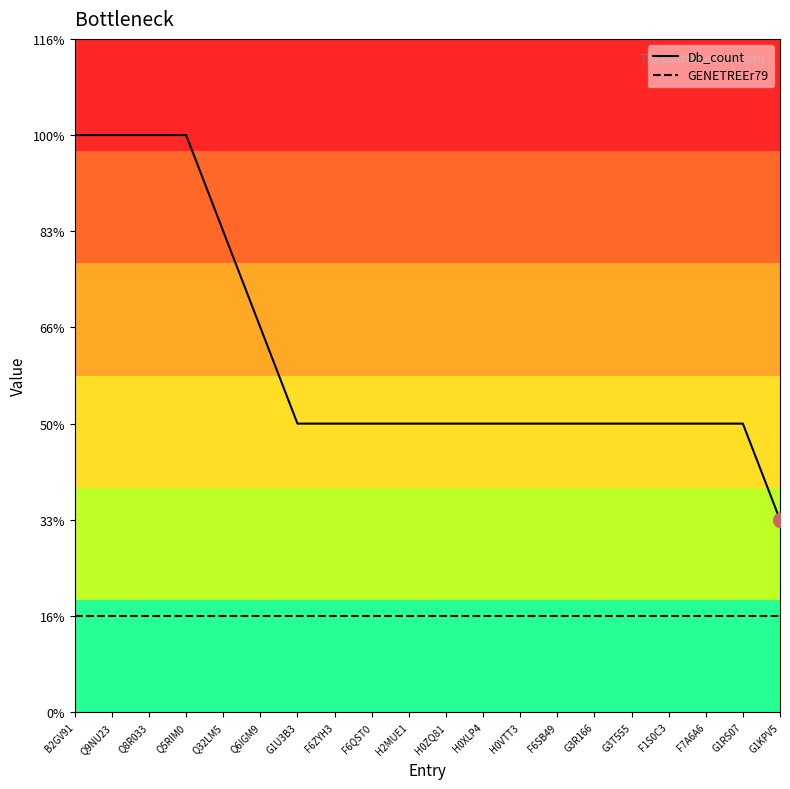

What is the label of the 3rd point from the right?

F7A6A6